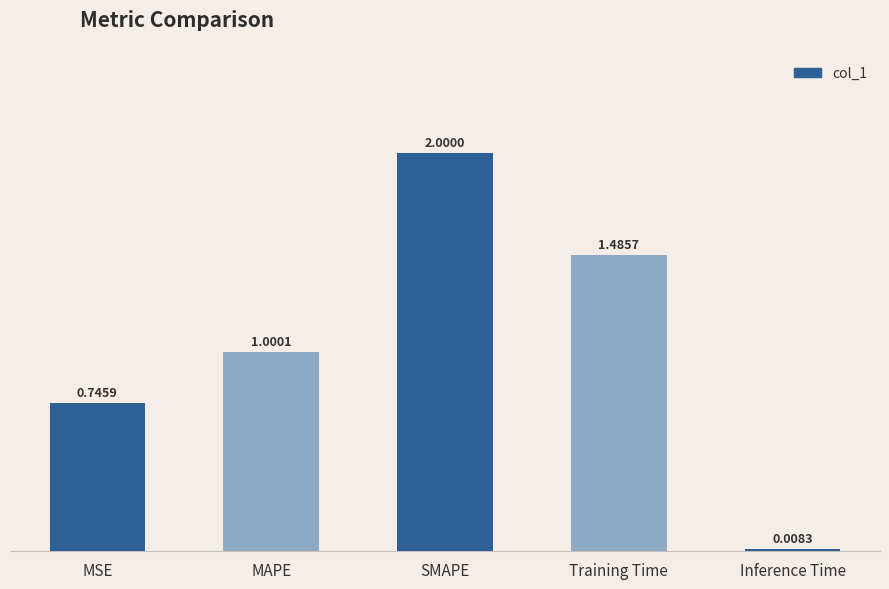

The value at MAPE is 1.8. True or false?

False